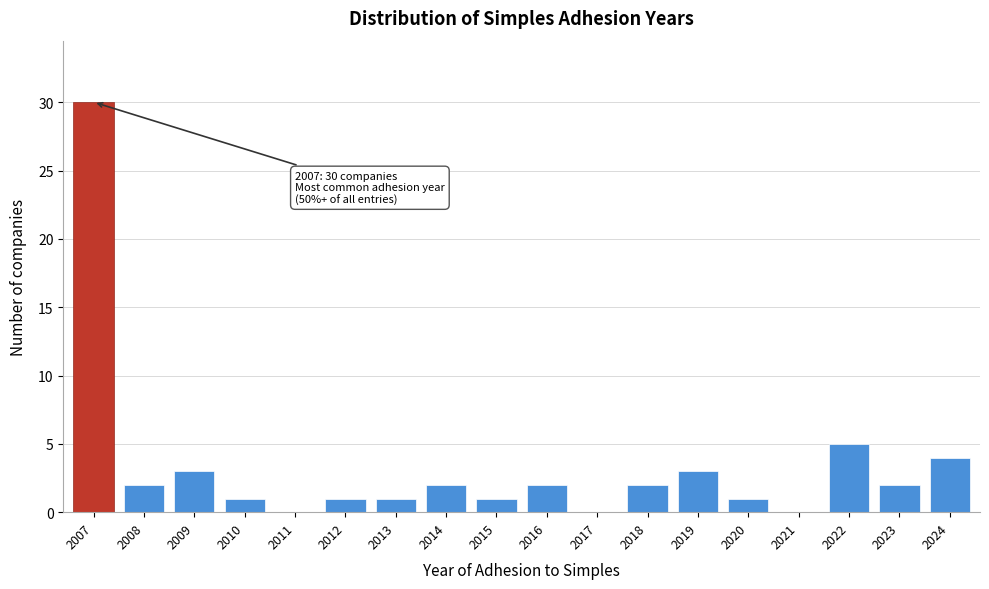

Reading left to right, what are all the values shown in this chart?

2007=30	2008=2	2009=3	2010=1	2011=0	2012=1	2013=1	2014=2	2015=1	2016=2	2017=0	2018=2	2019=3	2020=1	2021=0	2022=5	2023=2	2024=4